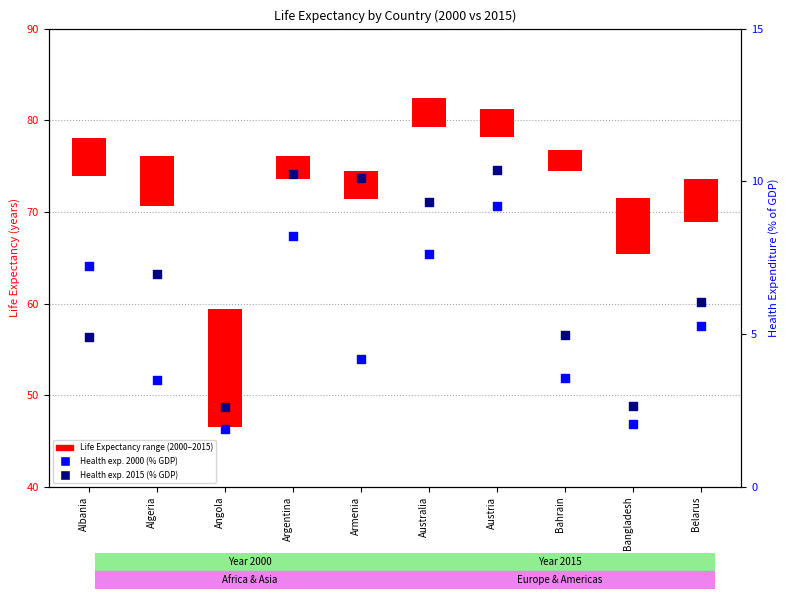

At which category is the sum across all series the highest?

Austria